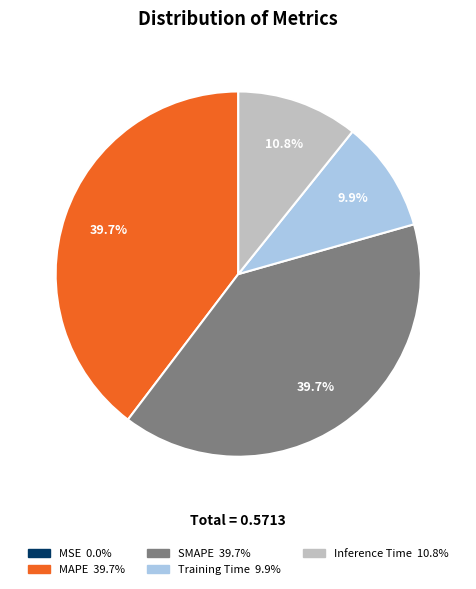

How much of the chart is everything except Inference Time?

89.2%